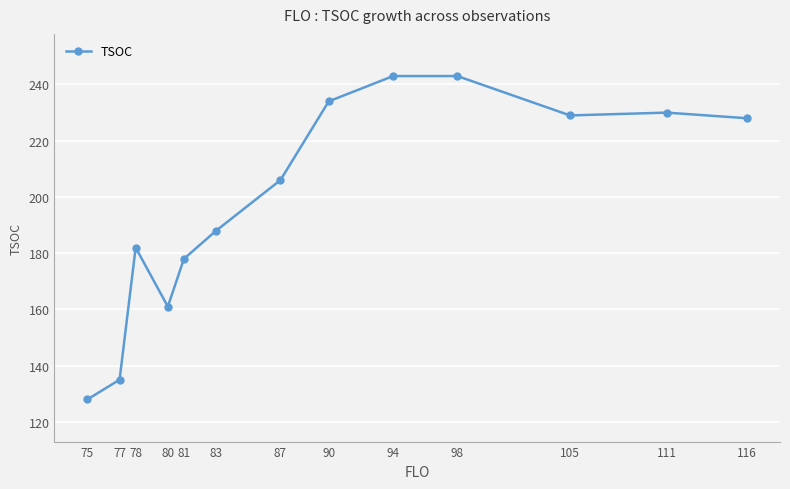

The chart shows a value of 113 at 90. True or false?

False